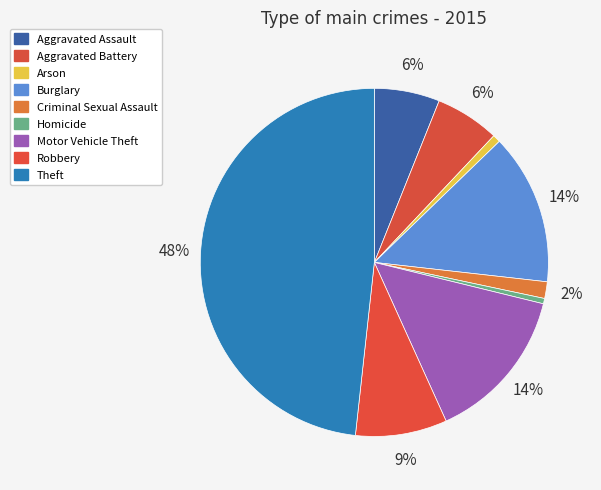

To the nearest percent, what portion does Aggravated Battery represent?

6%